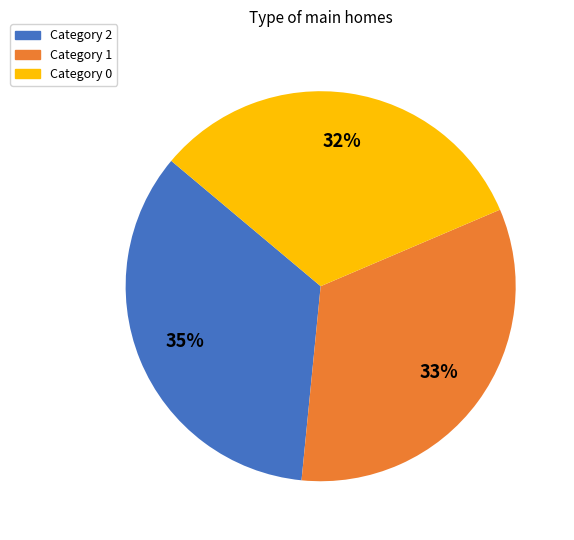

Is there any slice that represents more than half of the pie?

No